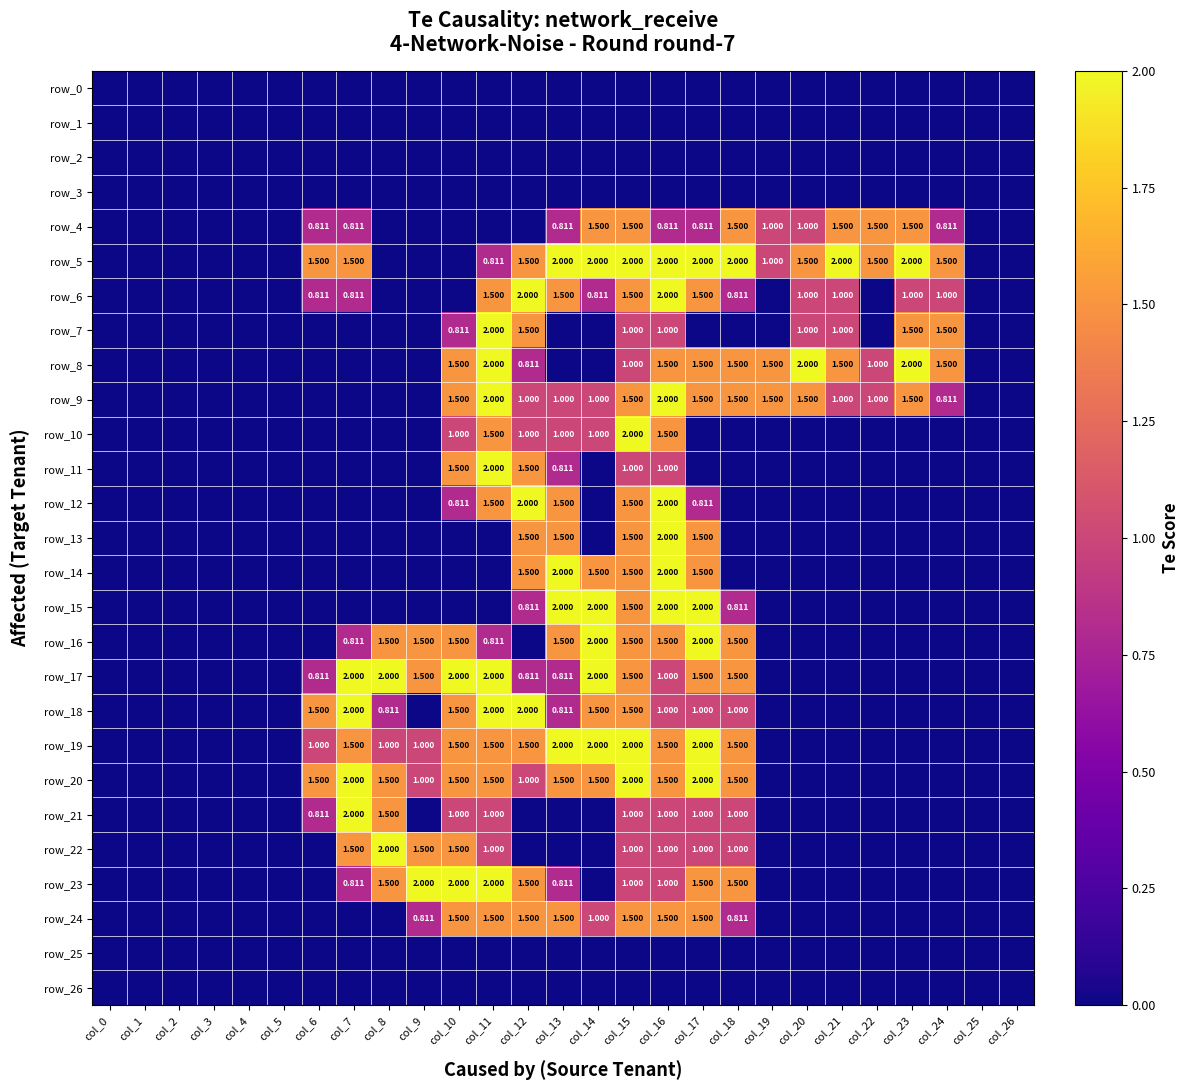

True or false: row_14 has a value of -1.3 at col_19.

False